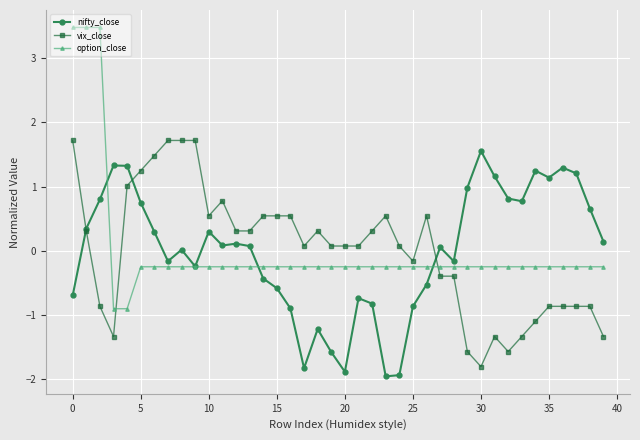

What is the highest value of the vix_close series?

1.7